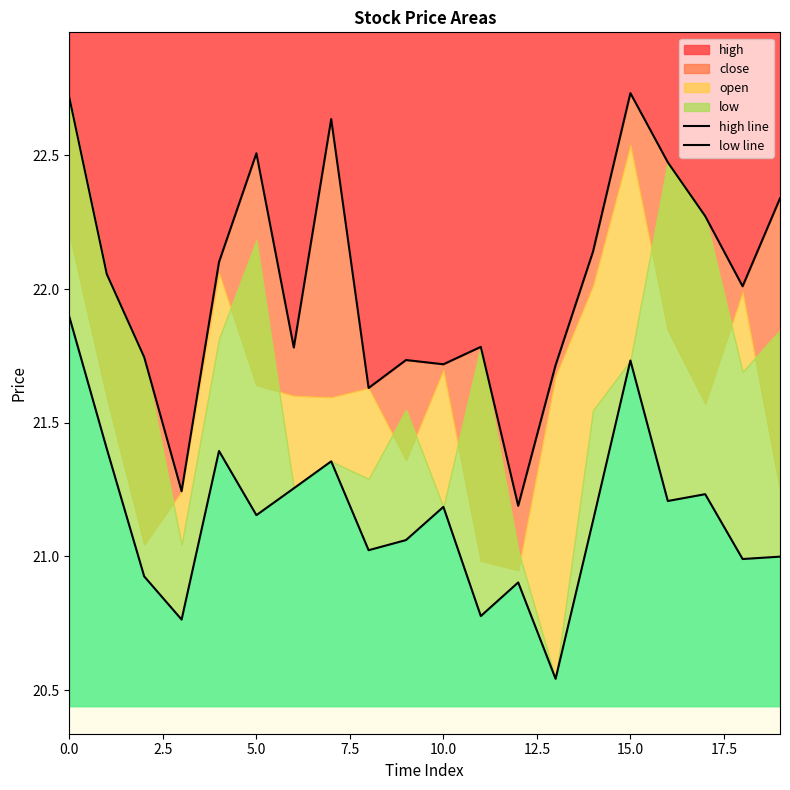

What position from the left is 13?

14